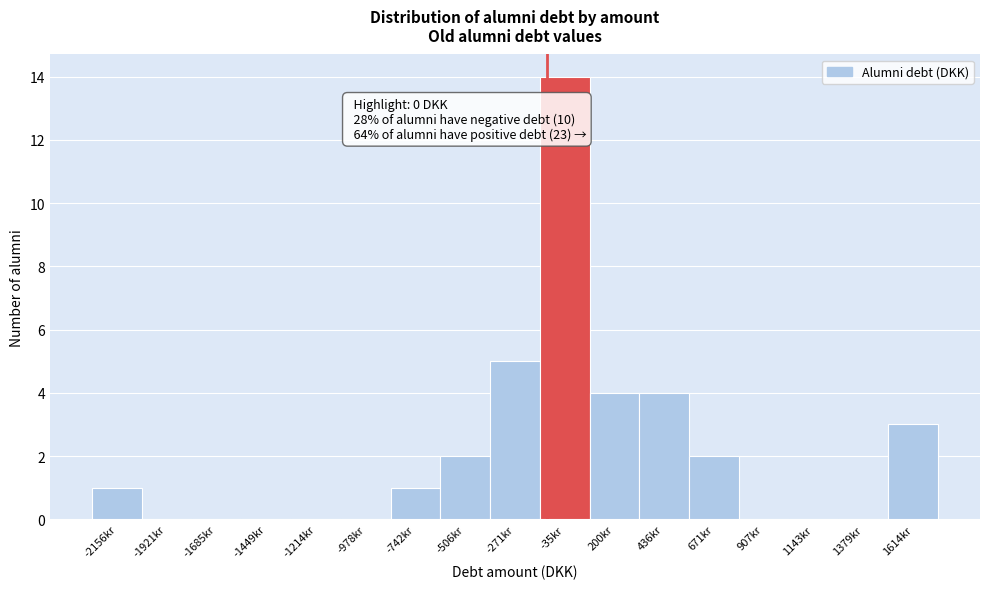

Reading right to left, what are all the values shown in this chart?

1614kr=3	1379kr=0	1143kr=0	907kr=0	671kr=2	436kr=4	200kr=4	-35kr=14	-271kr=5	-506kr=2	-742kr=1	-978kr=0	-1214kr=0	-1449kr=0	-1685kr=0	-1921kr=0	-2156kr=1